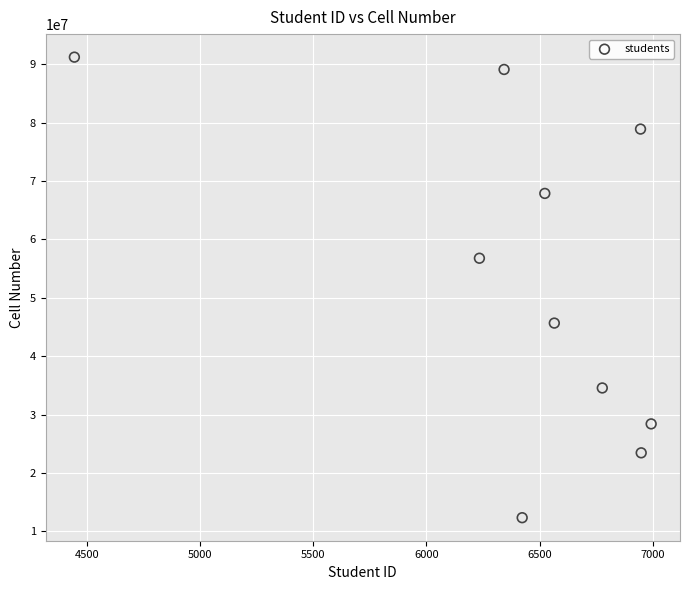

What is the average Y value?

52841412